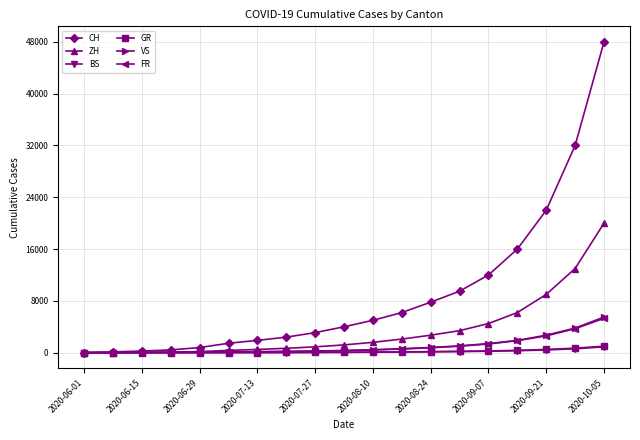

Which series has the largest total across all categories?

CH